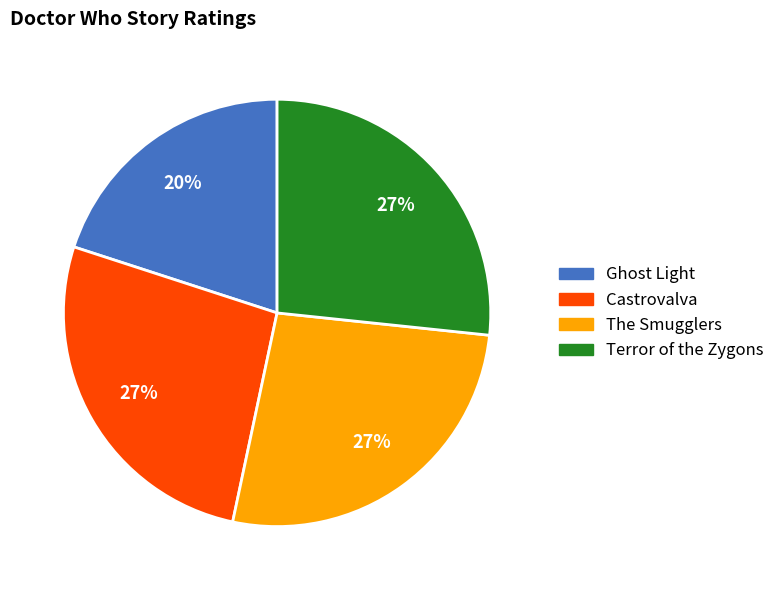

Is it true that The Smugglers is 27% of the pie?

True